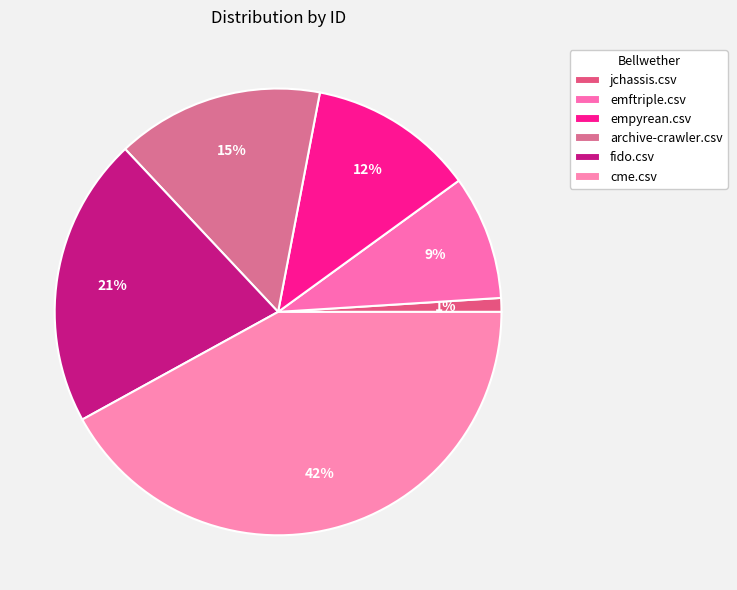

What percentage do emftriple.csv and cme.csv together represent?

51.0%